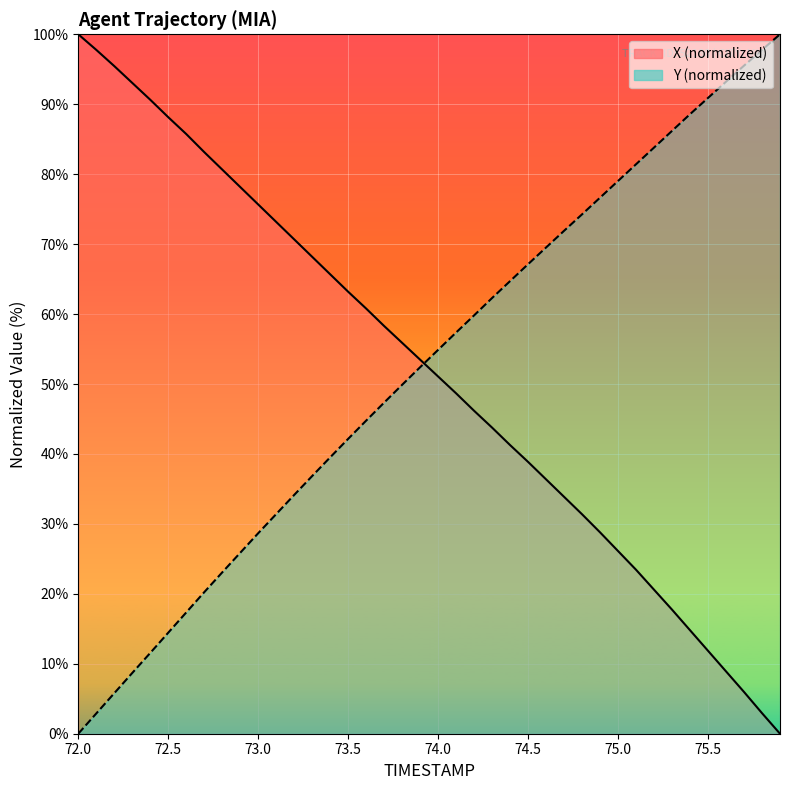

How many times do Y (line) and X (line) cross each other?

1